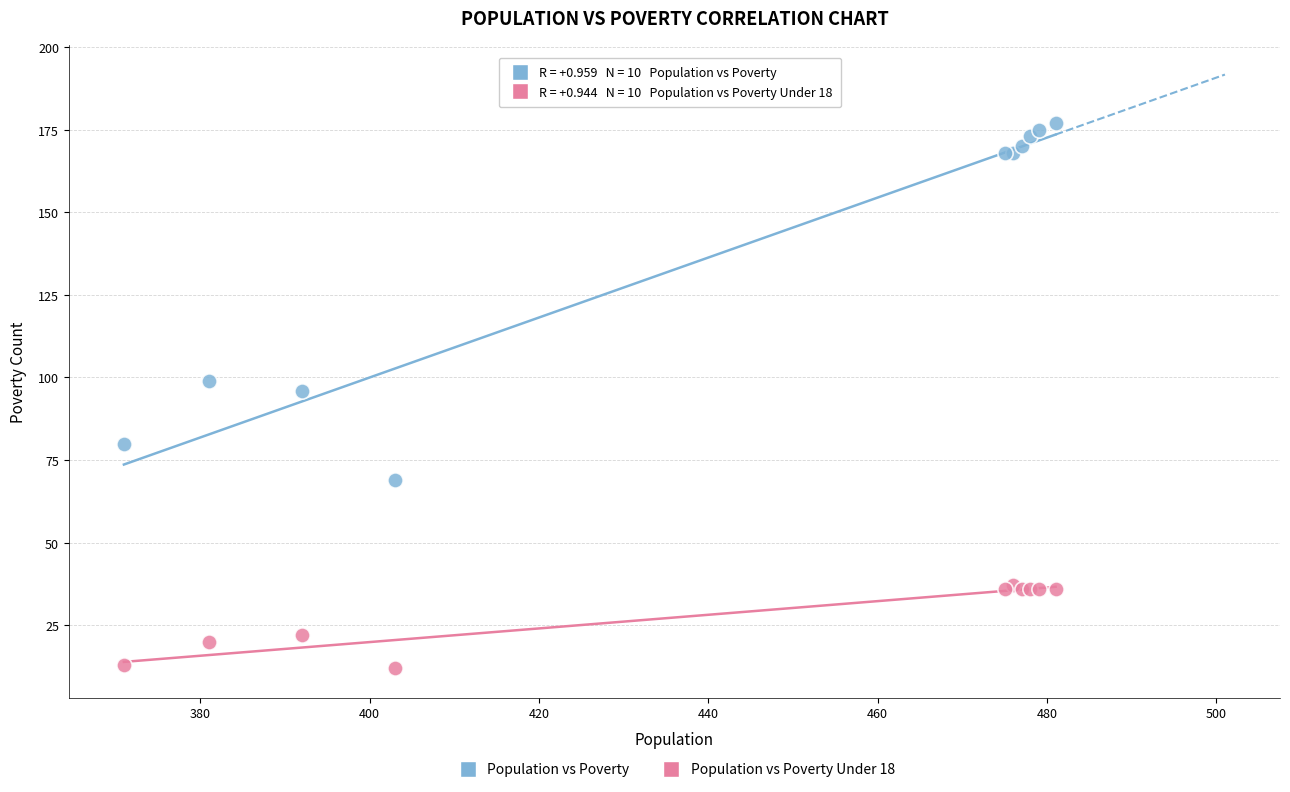

Which series has the widest spread of Y values?

Population vs Poverty